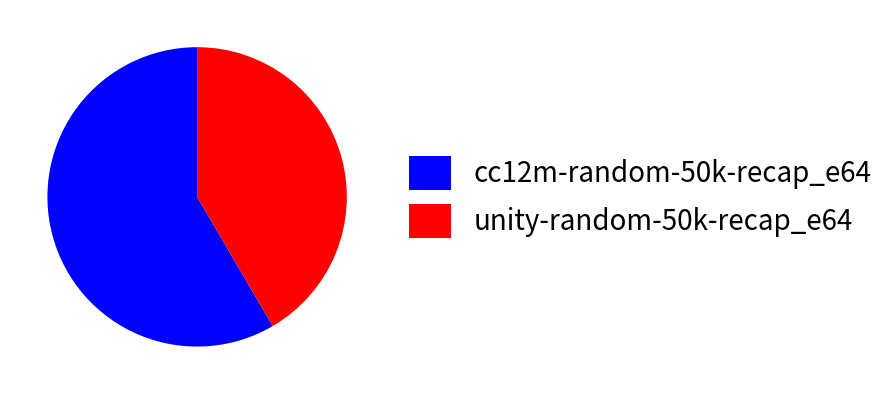

The cc12m-random-50k-recap_e64 slice represents 58% of the pie. True or false?

True